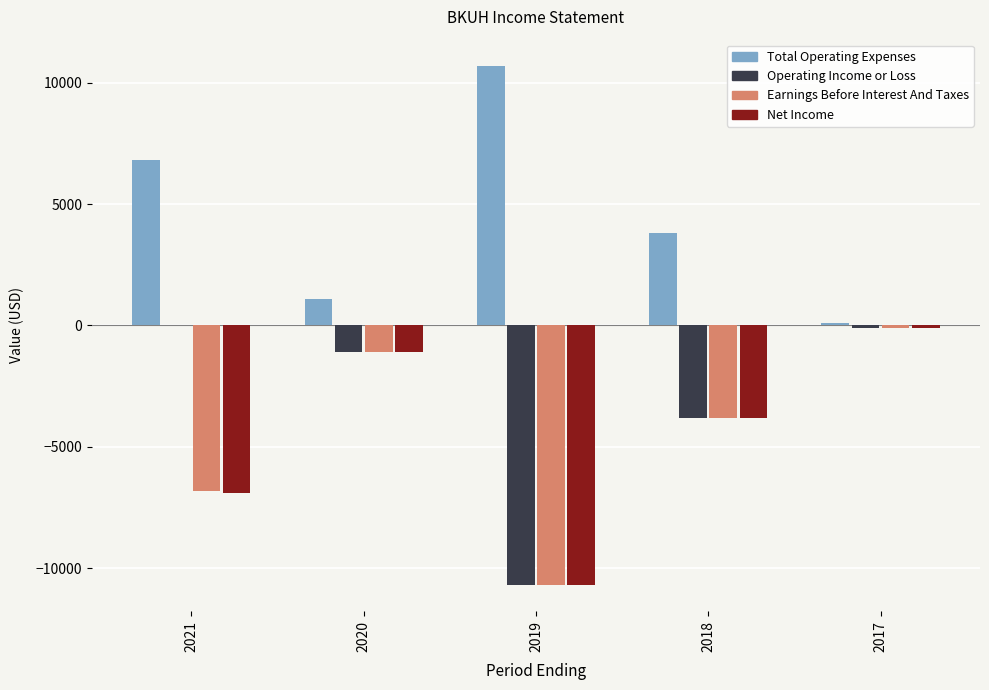

Are the bars horizontal?

No